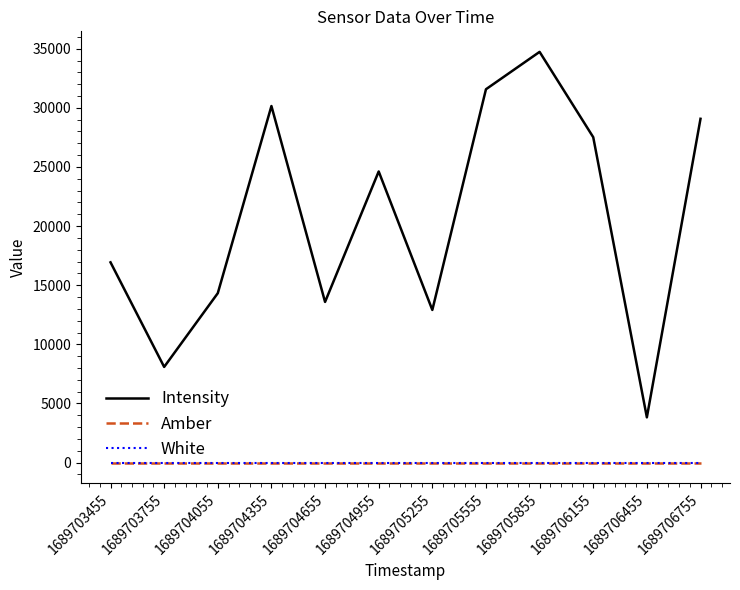

Is this an area chart (filled region under the line)?

No